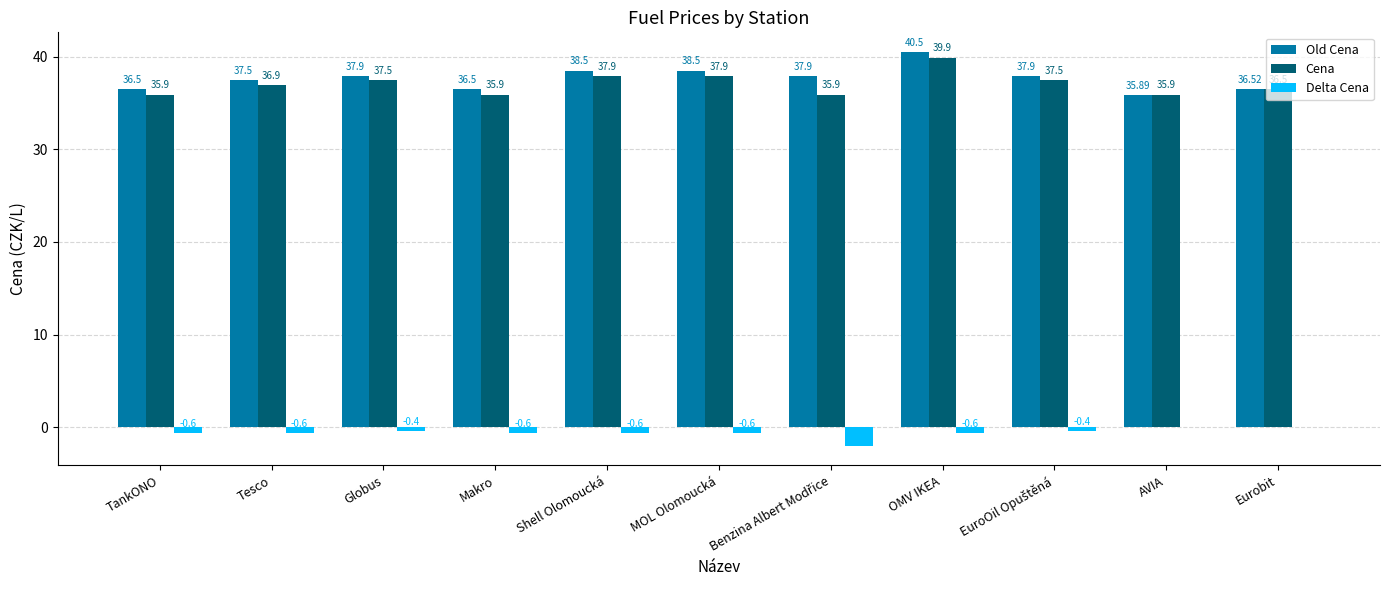

Which category has the highest value across all series?

OMV IKEA